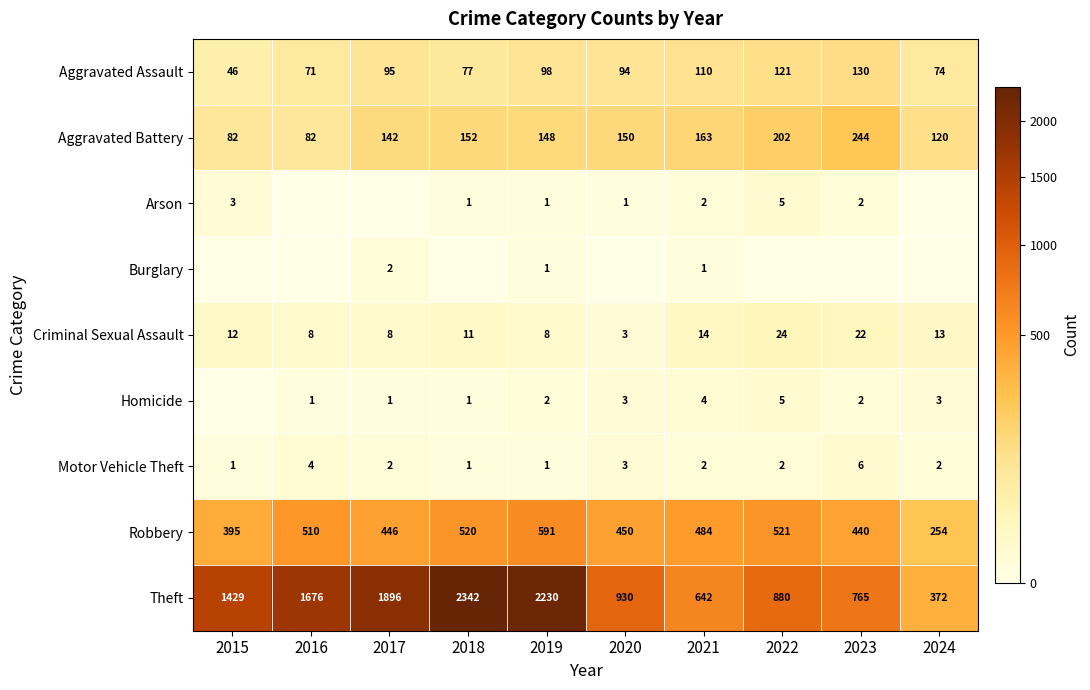

At which category is the sum across all series the highest?

2018